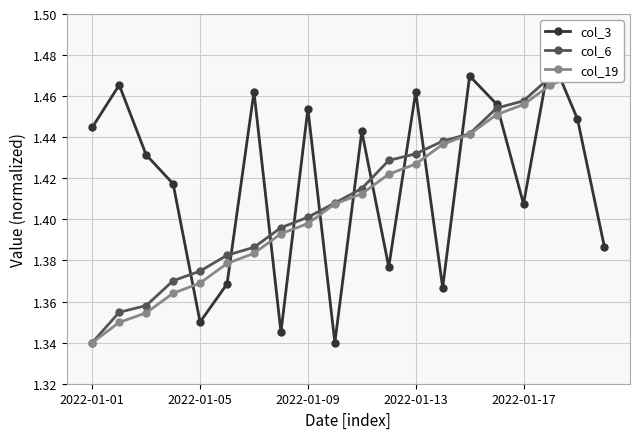

Rank the series at 14 from lowest to highest value.

col_19, col_6, col_3